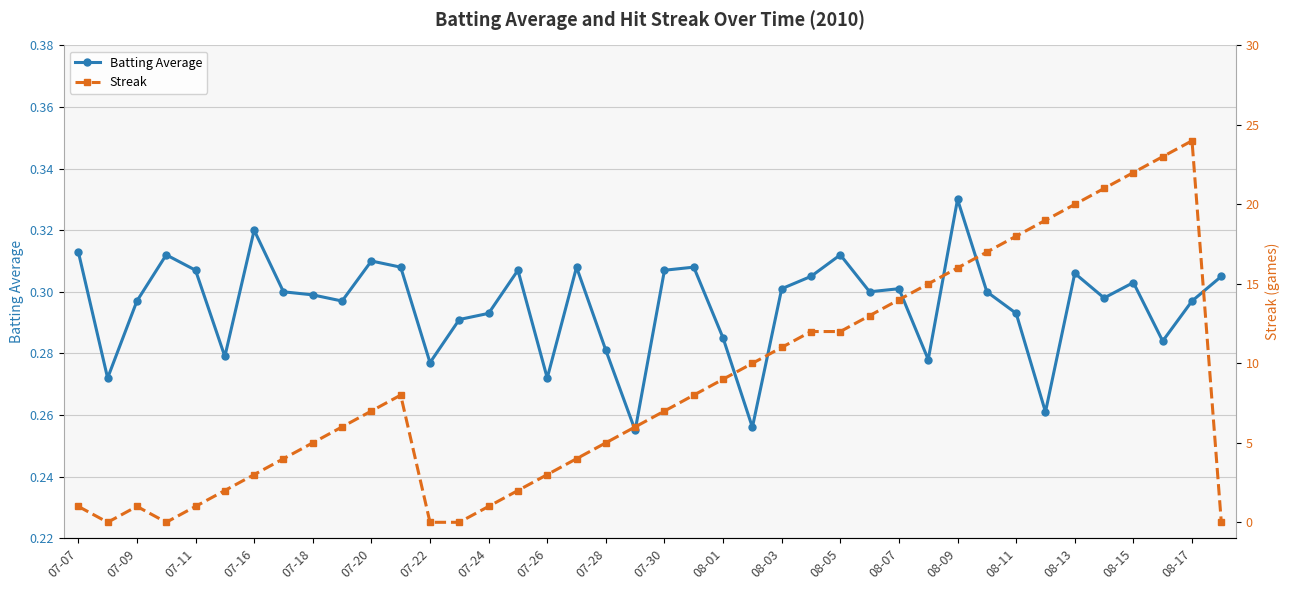

True or false: Batting Average has more than 1 interior local peaks.

True